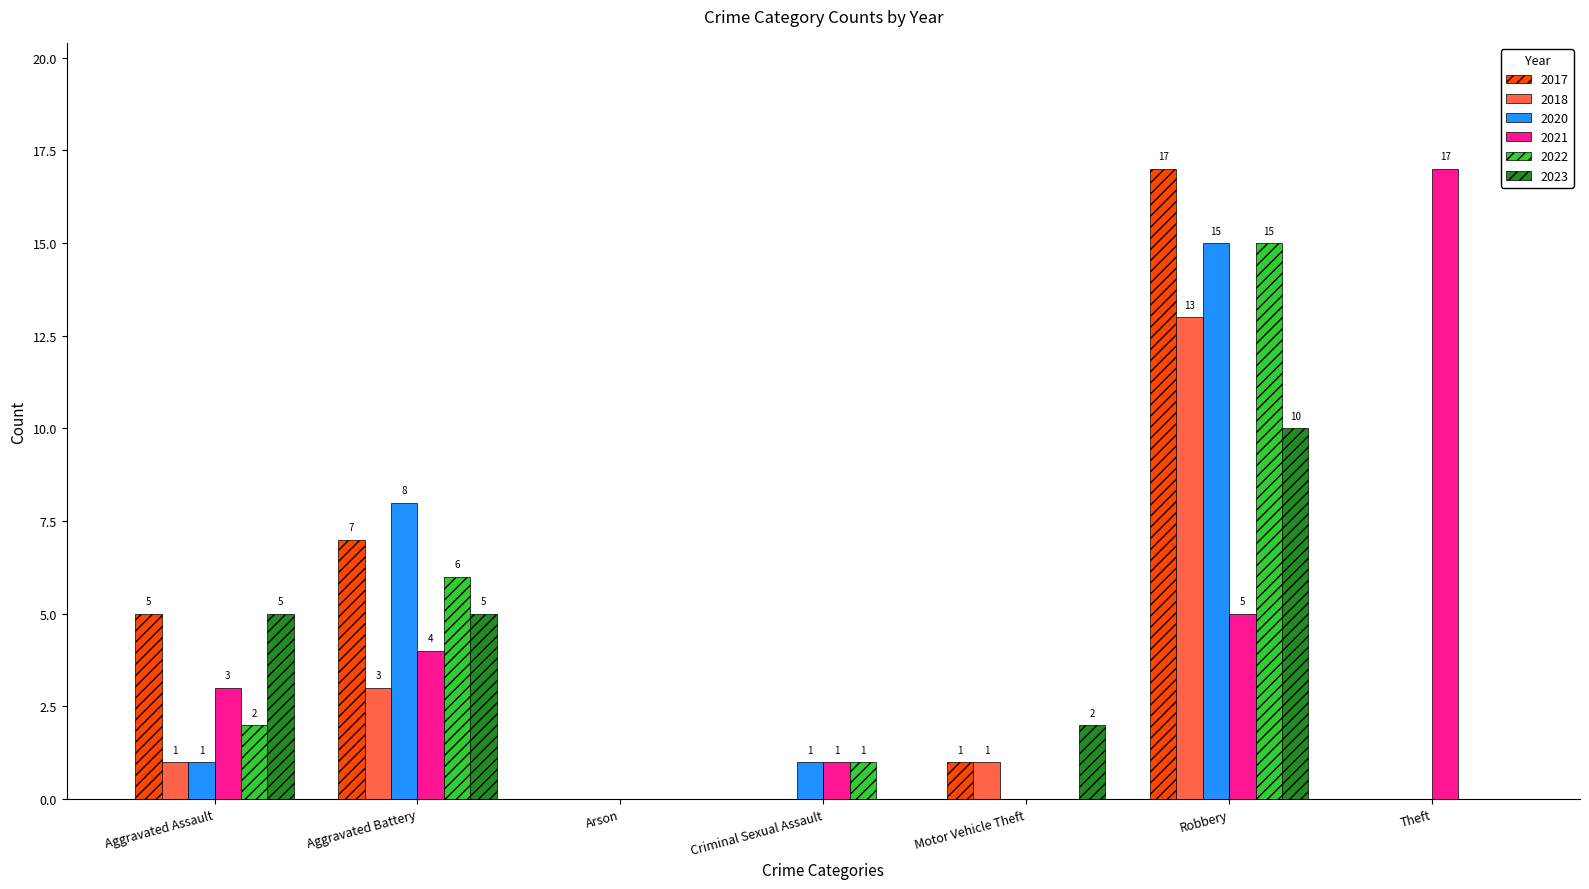

How many values in 2023 are above zero?

4